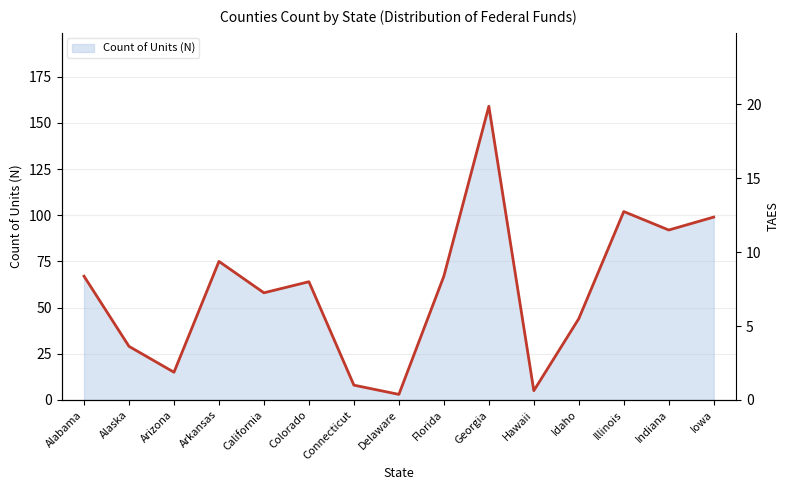

At which label is the value closest to 81?

Arkansas